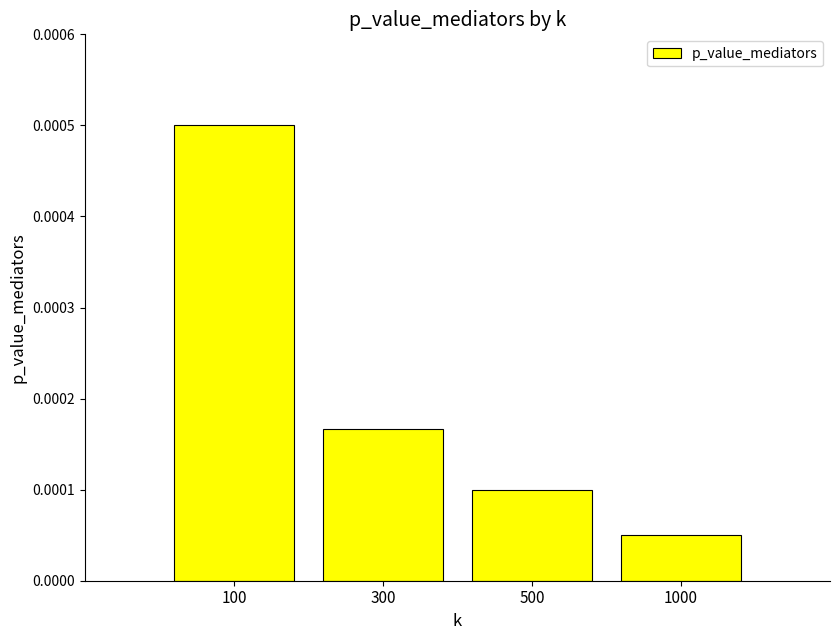

Which label corresponds to the largest value in the chart?

100